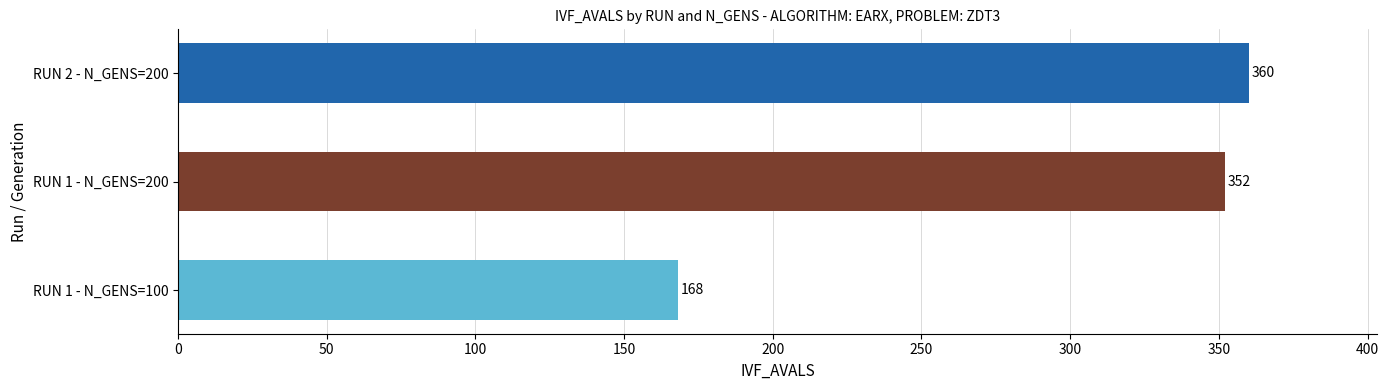

Approximately how many times larger is the value at RUN 1 - N_GENS=200 compared to RUN 2 - N_GENS=200?

1.0